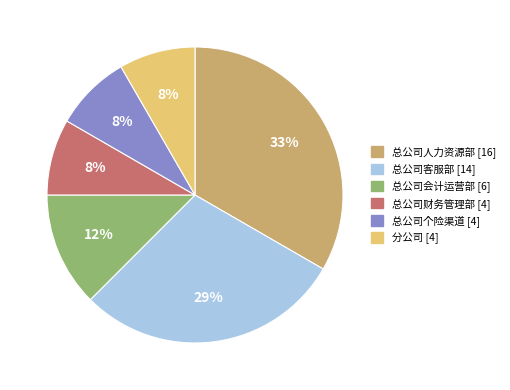

Which has a higher value, 总公司人力资源部 or 总公司个险渠道?

总公司人力资源部